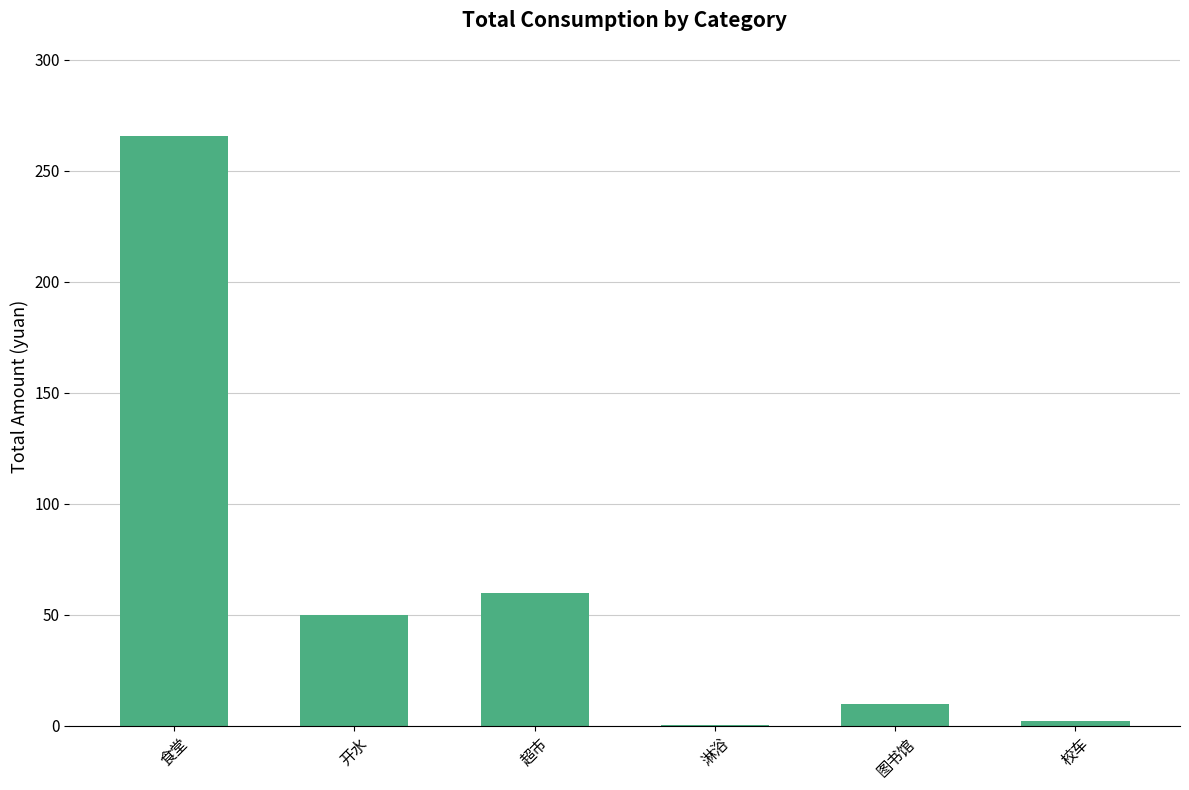

Read the value at 淋浴.

0.5